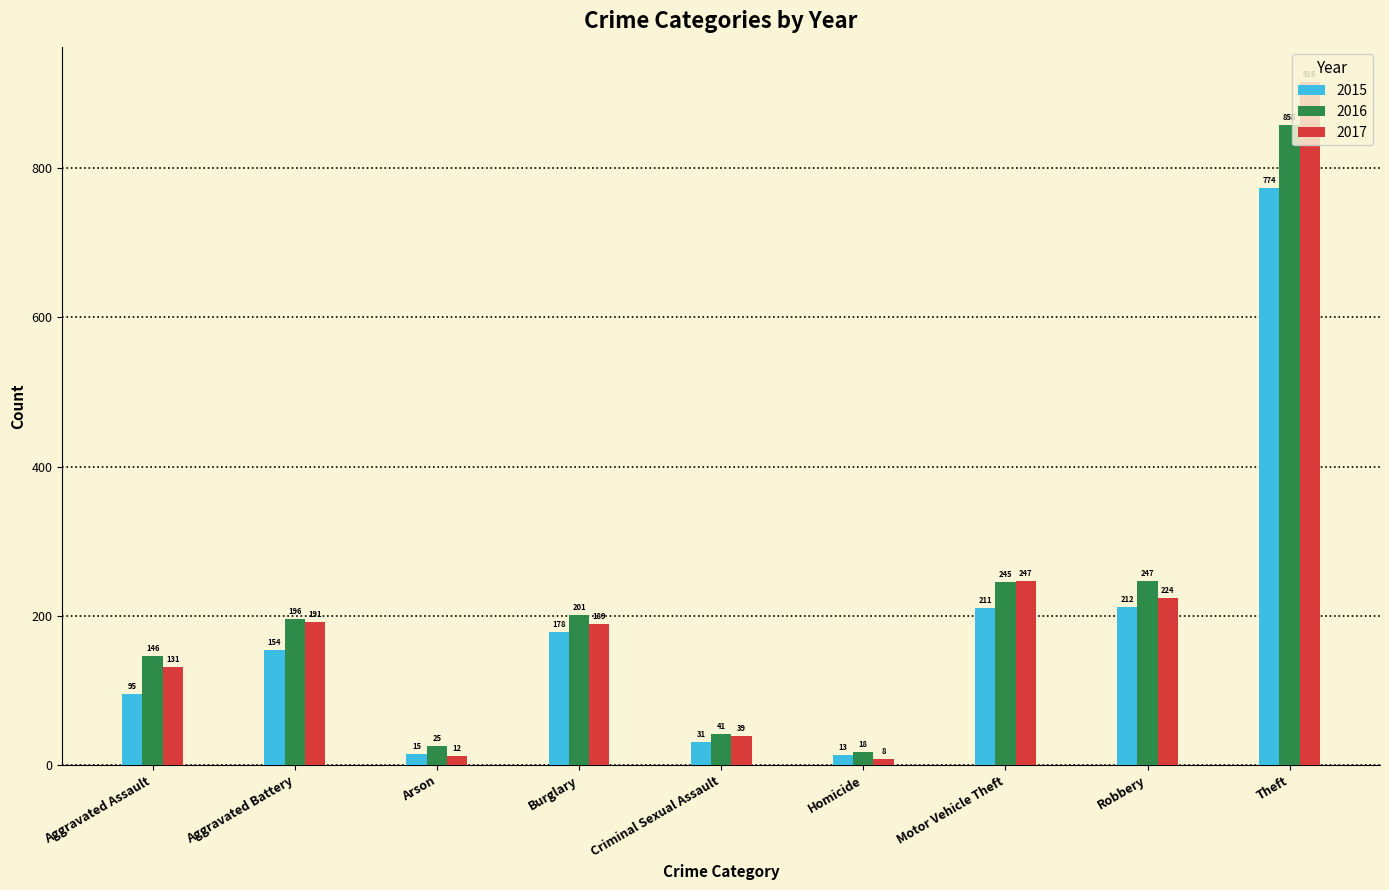

Which label corresponds to the smallest value in the chart?

Homicide